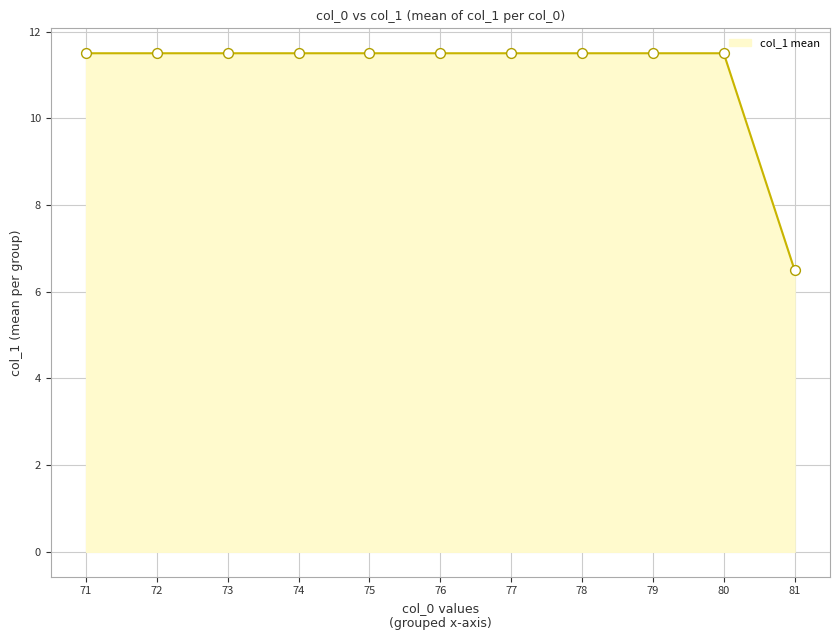

Approximately how many times larger is the value at 78 compared to 80?

1.0